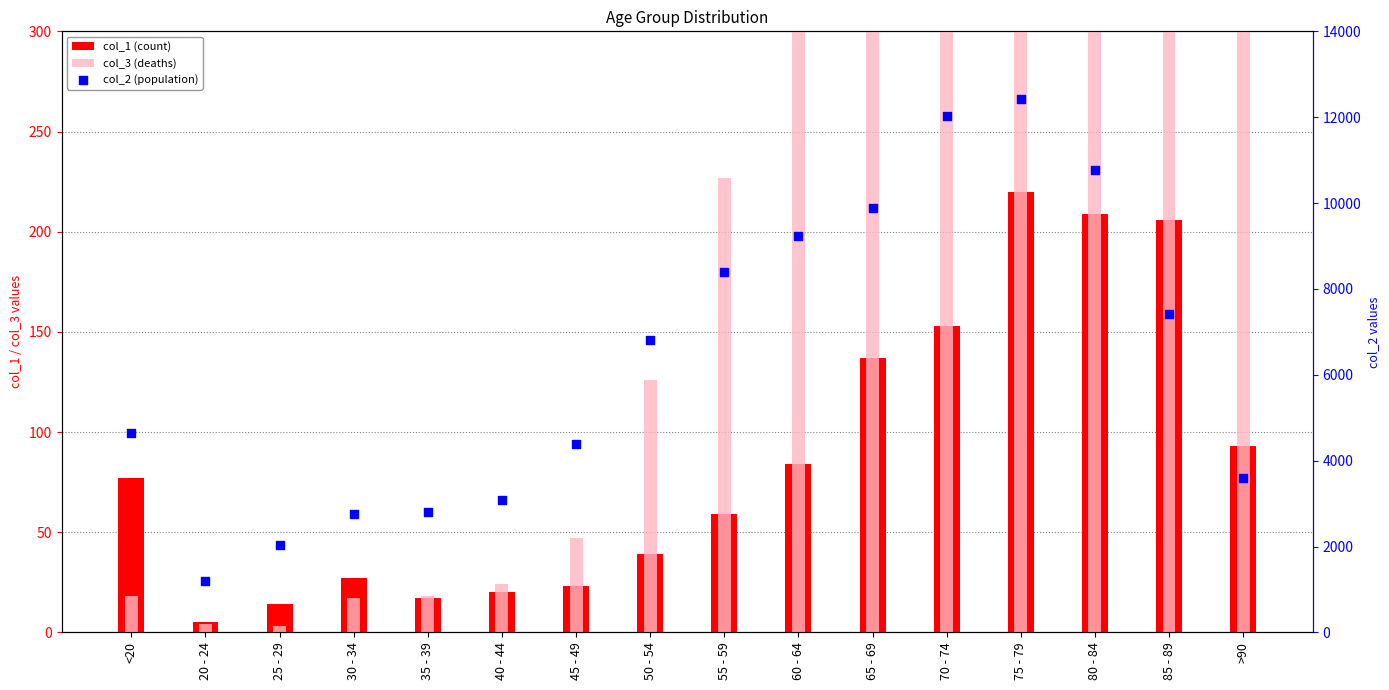

Which series has the widest spread of Y values?

col_2 (population)